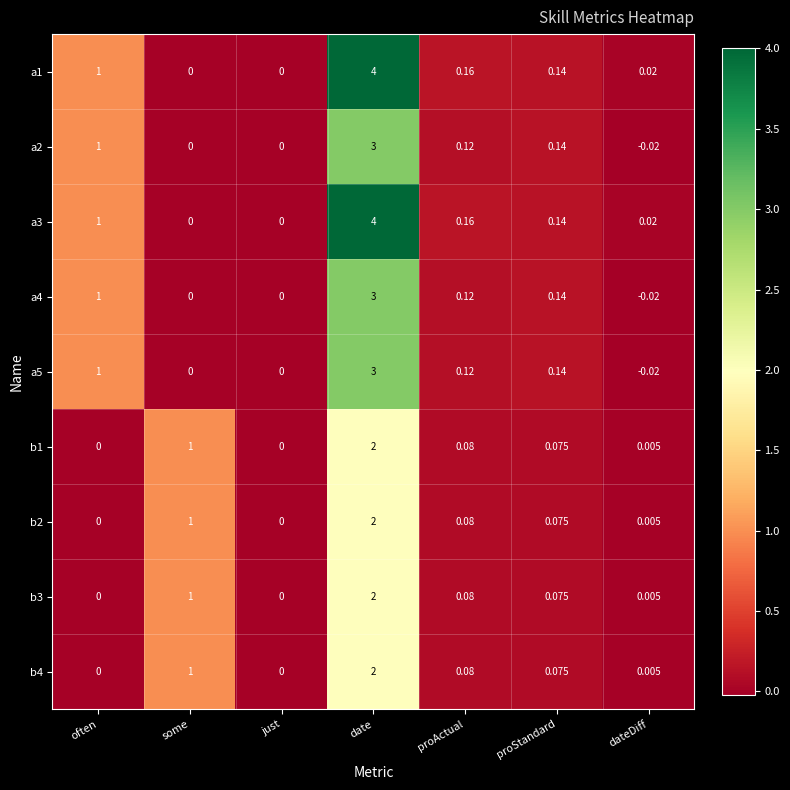

At which category does the chart reach its peak across all series?

date